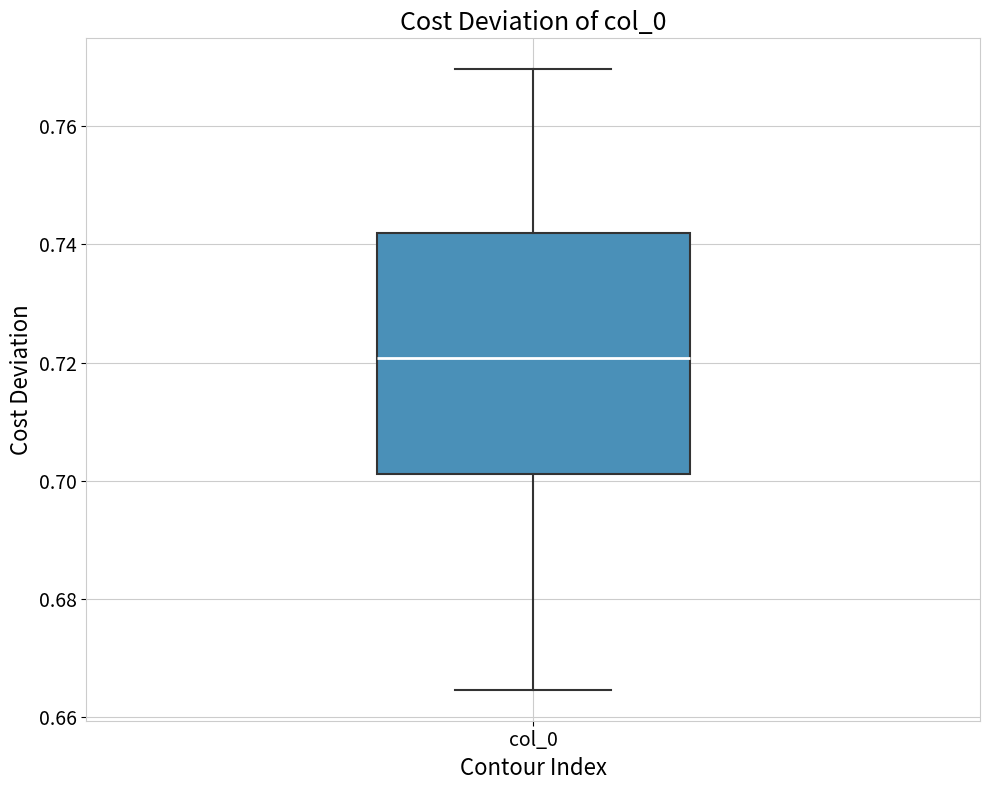

Read this box plot against the y-axis: the position of the median line, the range covered by the box, and the ends of both whiskers. The values are not printed on the chart, so give them approximately, as read against the axis.

median 0.720, box 0.702 to 0.742, whiskers 0.664 to 0.770